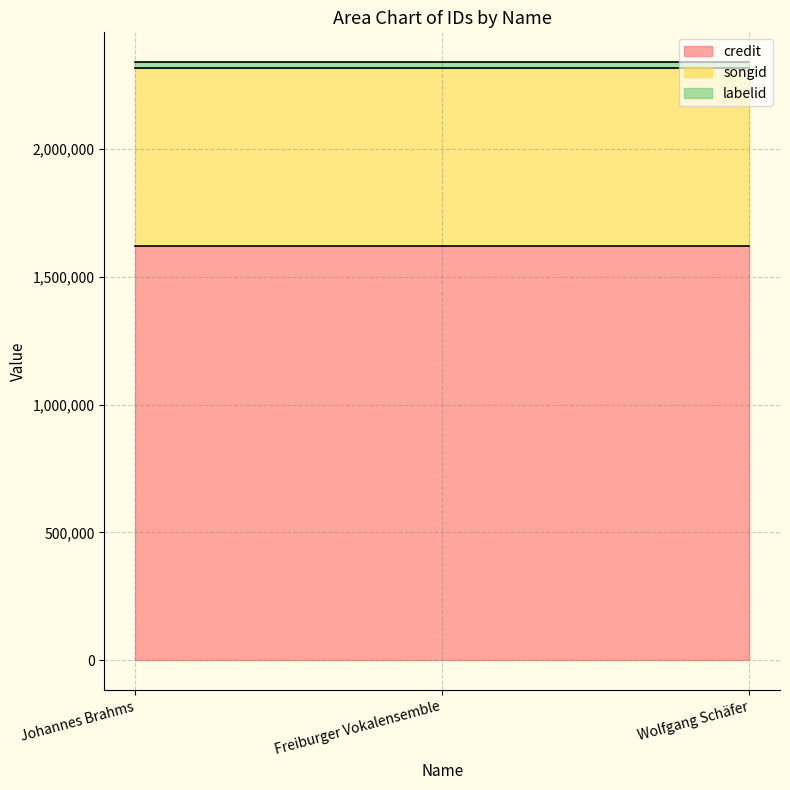

What is the spread (max minus min) of values at Wolfgang Schäfer?

1598155